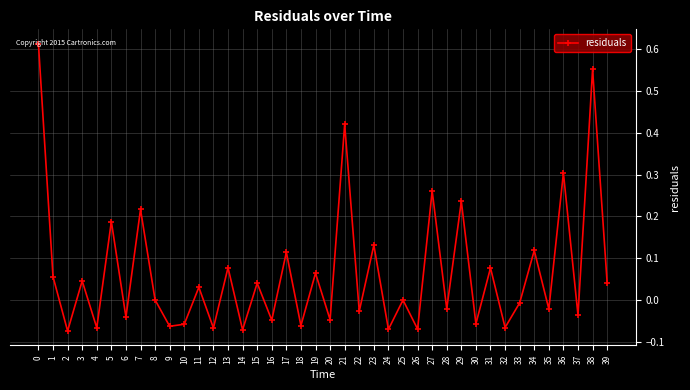

How many lines are shown in the chart?

1